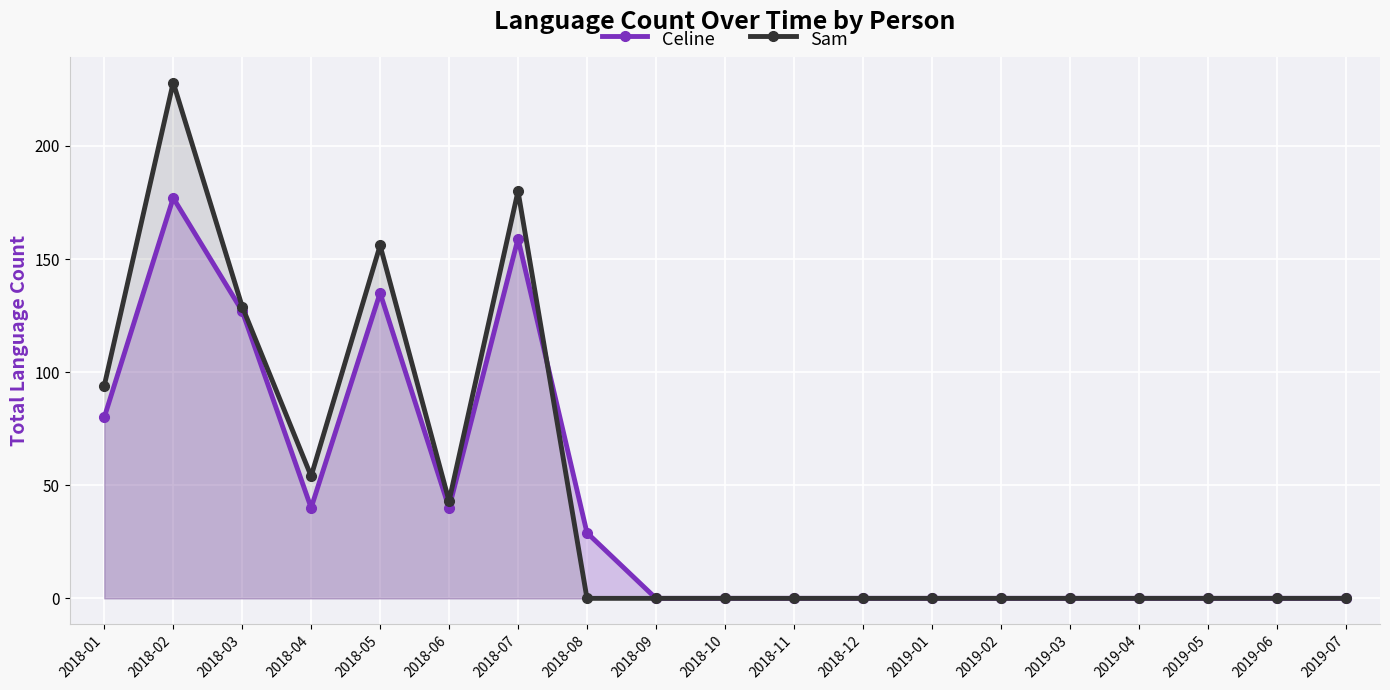

What position from the right is 2018-10?

10